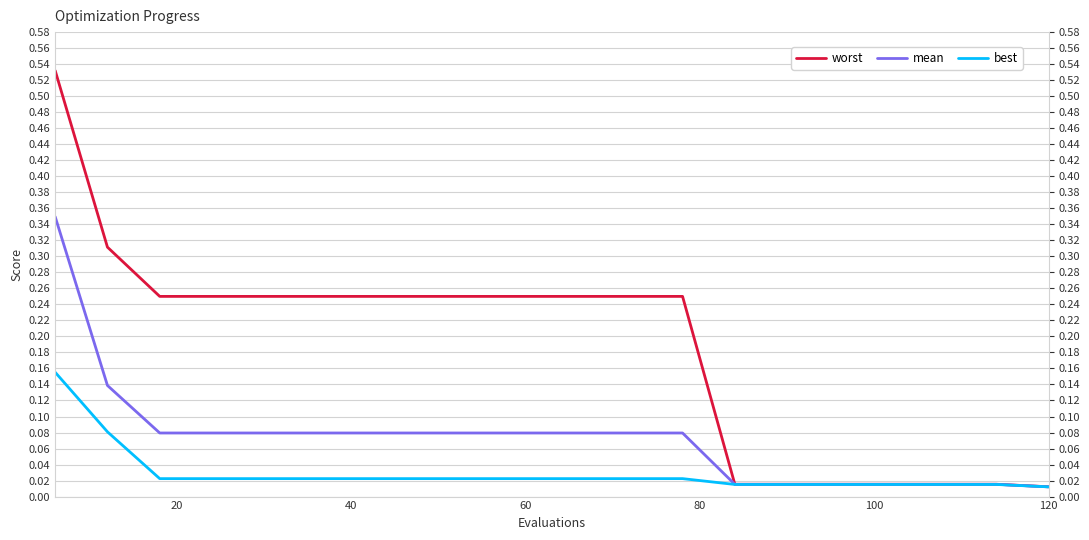

List the series in order of their overall mean, highest first.

worst, mean, best